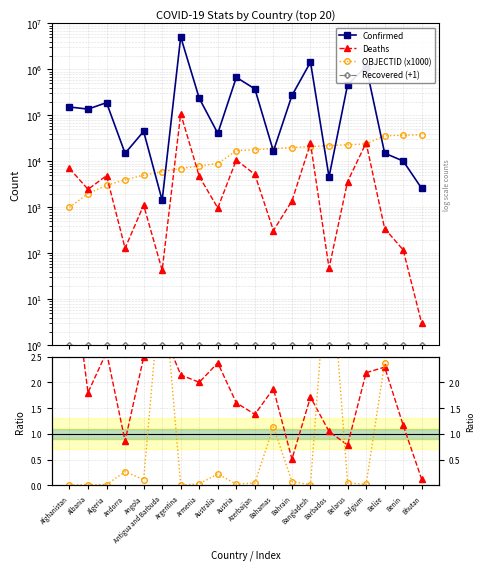

What is the difference between the OBJECTID*1000/Confirmed values at Australia and Belgium?

0.2